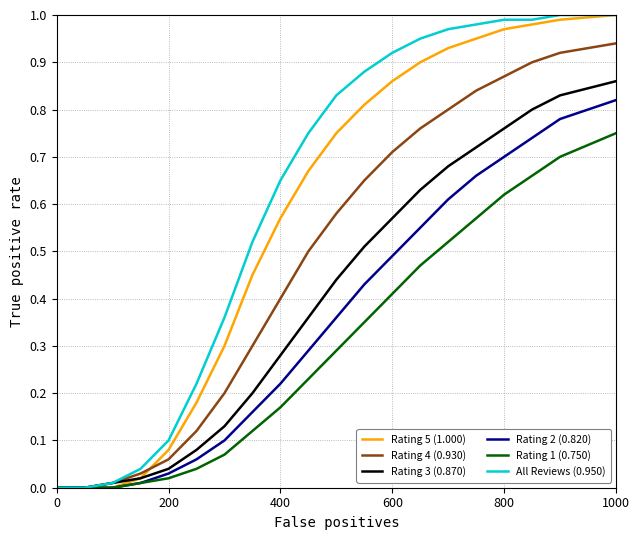

What is the highest value of the All Reviews (0.950) series?

1.0